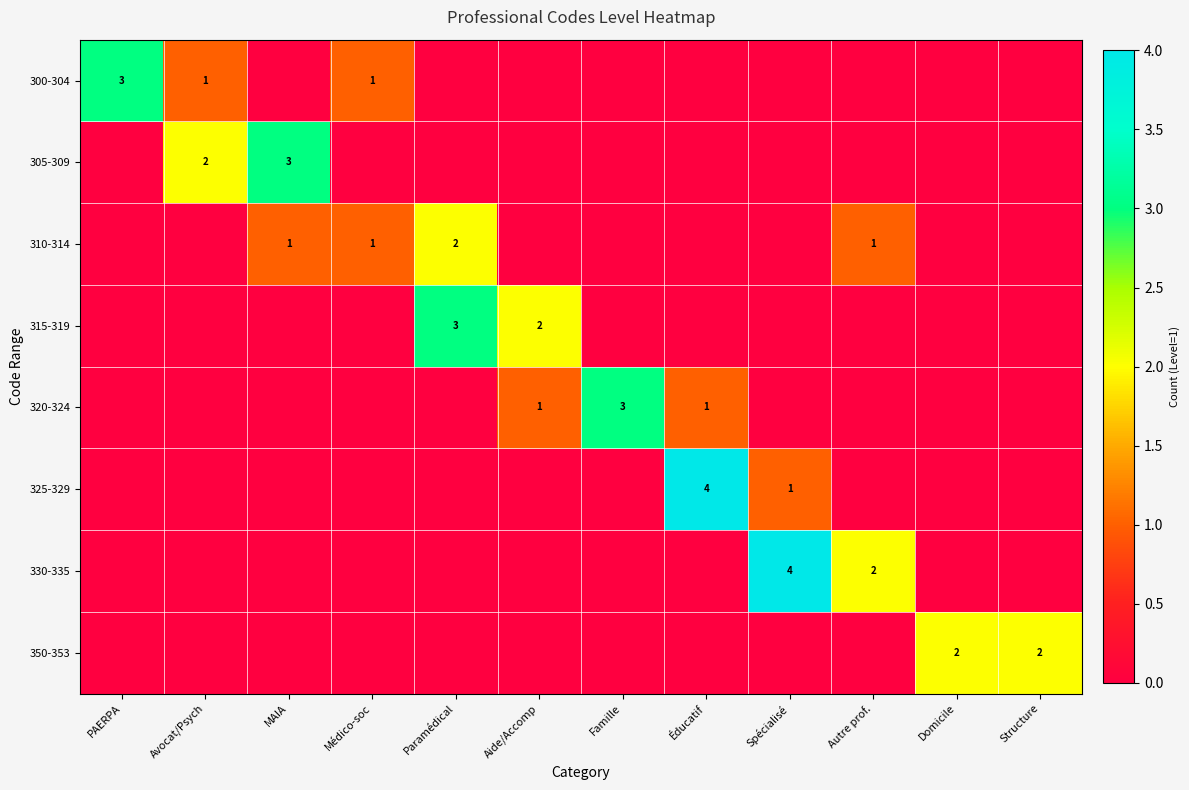

What is the difference between the highest and lowest values at PAERPA?

3